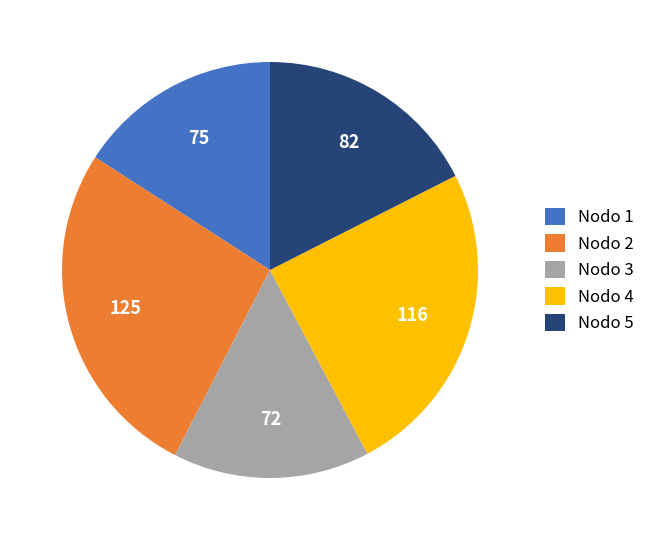

What is the ratio of the value at Nodo 2 to the value at Nodo 5?

1.5